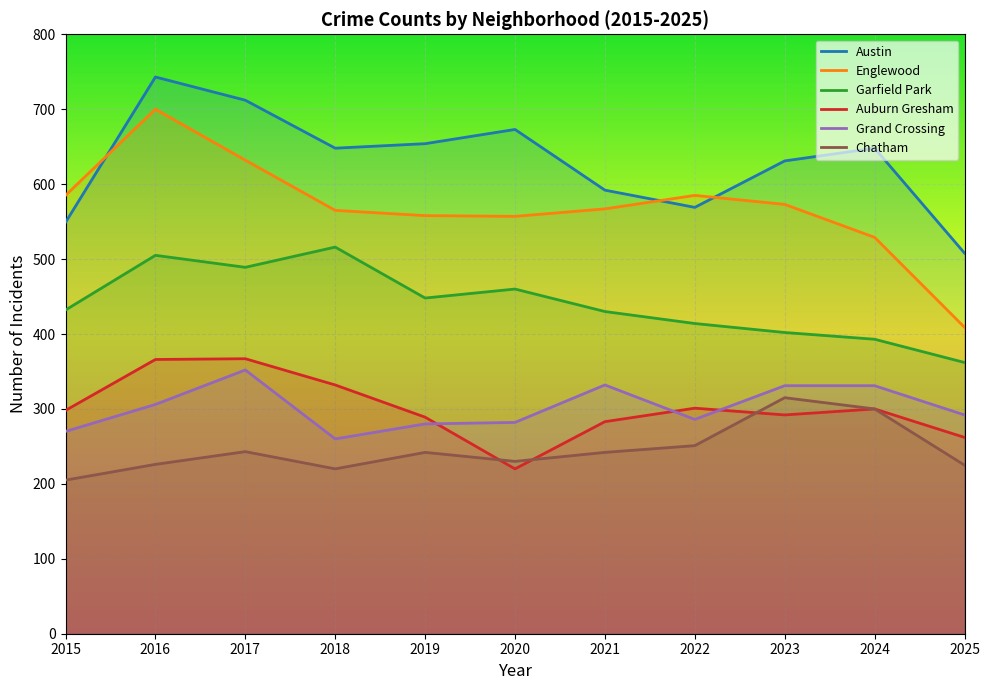

Between 2015 and 2022, which series saw the biggest shift?

Chatham